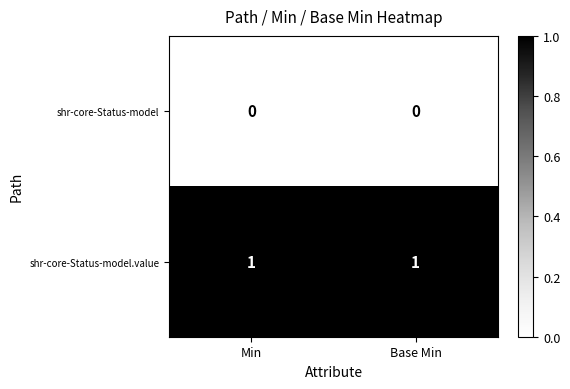

The shr-core-Status-model series shows 0 at Base Min. True or false?

True